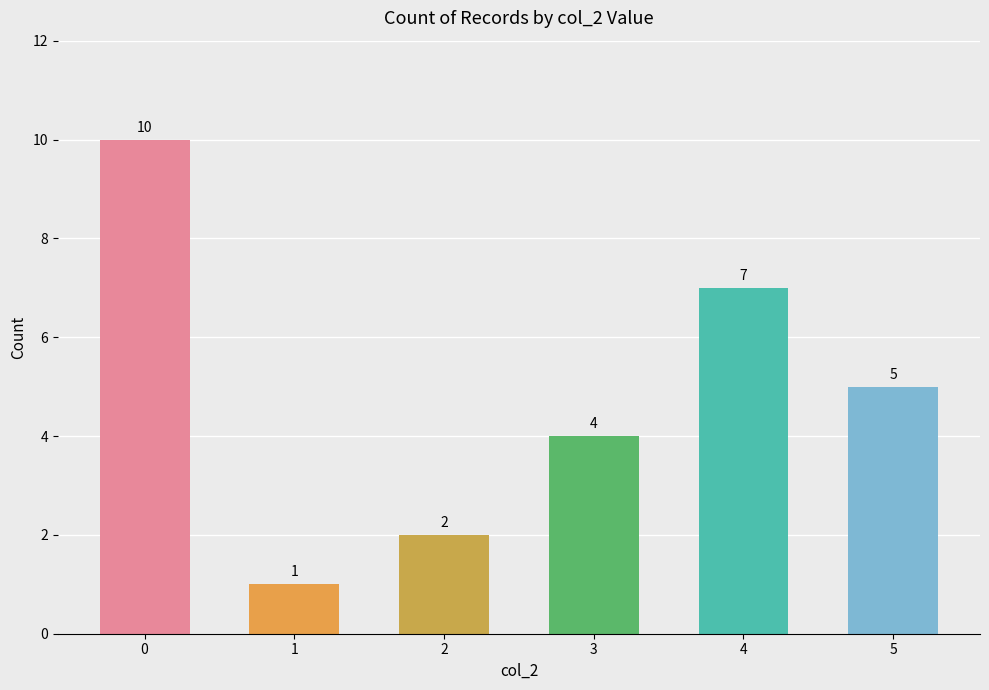

What is the difference between the maximum and second lowest values?

8